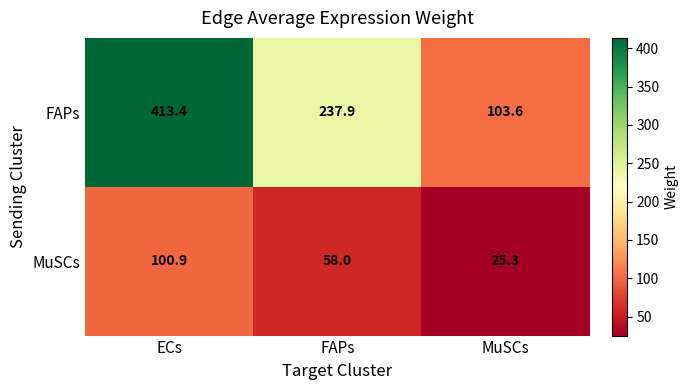

At which label does MuSCs first exceed 58?

ECs